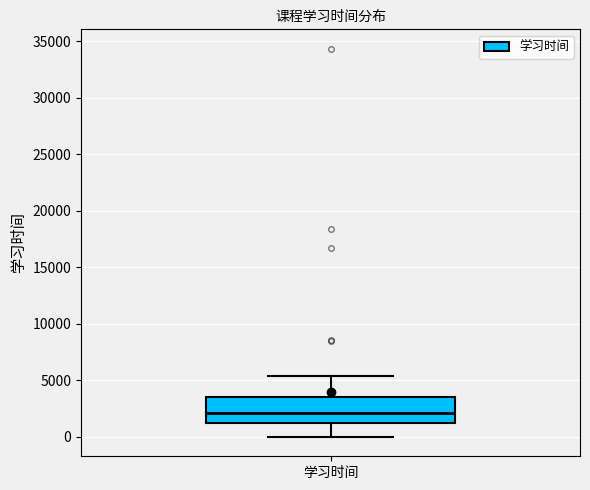

Read this box plot against the y-axis: the position of the median line, the range covered by the box, and the ends of both whiskers. The values are not printed on the chart, so give them approximately, as read against the axis.

median 2000, box 1000 to 3500, whiskers 0 to 5500